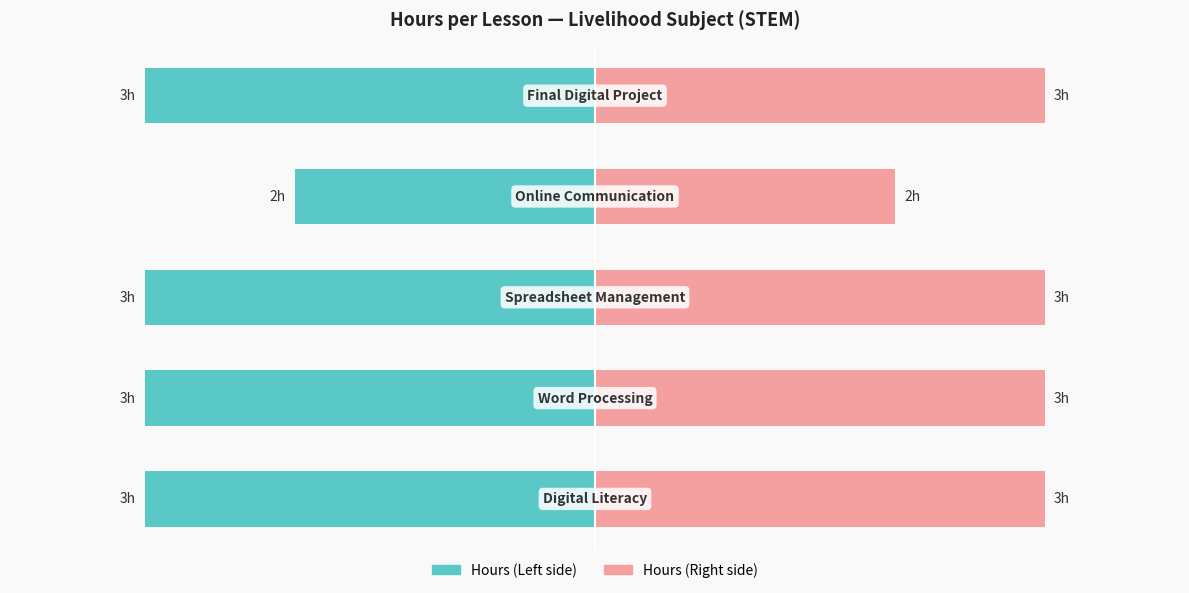

At which category does the chart reach its peak across all series?

Digital Literacy